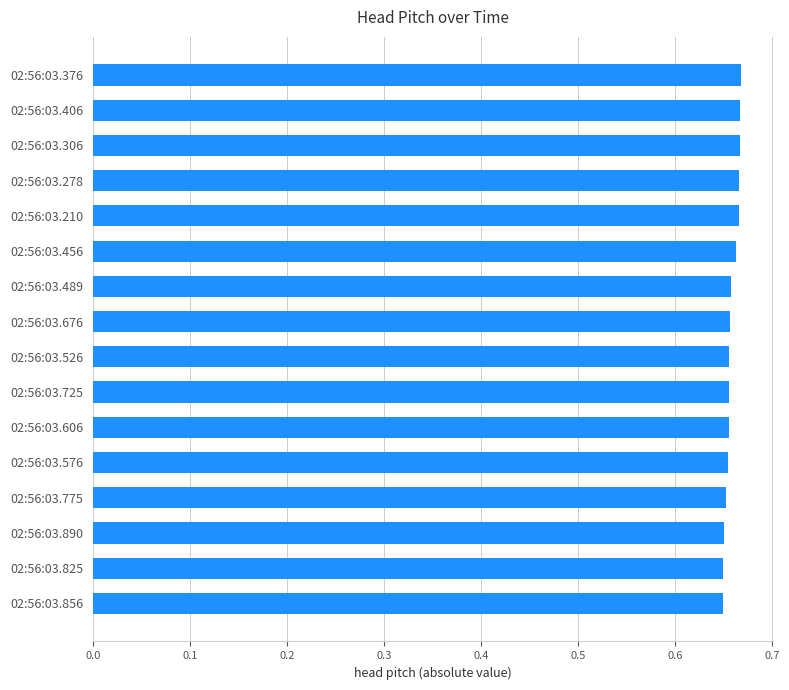

How many bars are there in total?

16